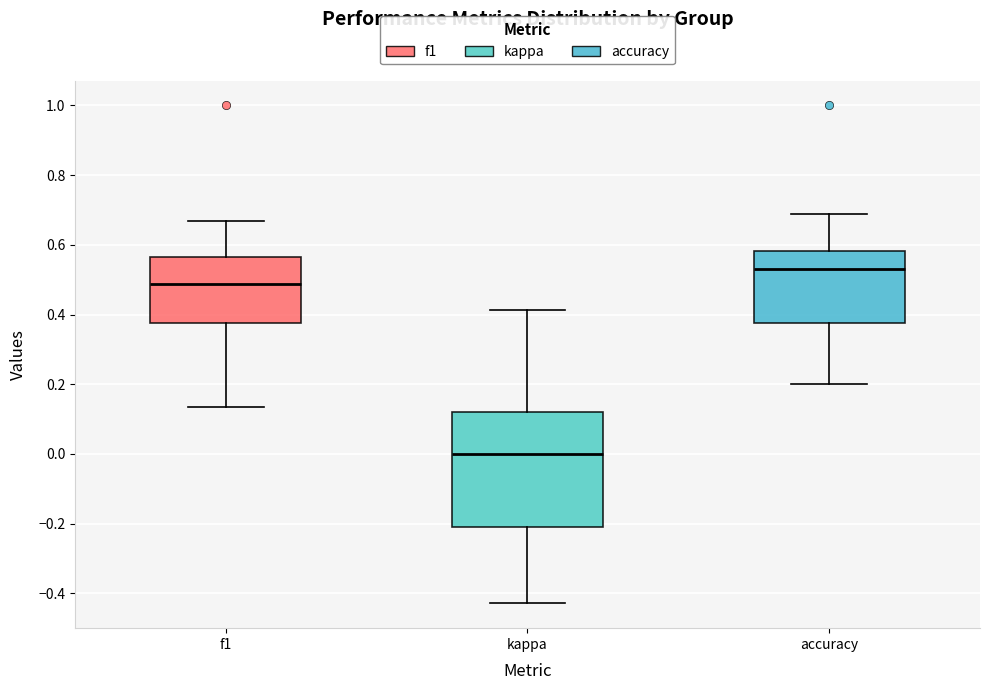

Reading left to right, read every box against the y-axis: the position of its median line, the range the box covers, and the ends of its whiskers. The values are not printed on the chart, so give them approximately, as read against the axis.

f1: median 0.48, box 0.38 to 0.56, whiskers 0.14 to 0.66
kappa: median 0.00, box -0.20 to 0.12, whiskers -0.42 to 0.42
accuracy: median 0.52, box 0.38 to 0.58, whiskers 0.20 to 0.68